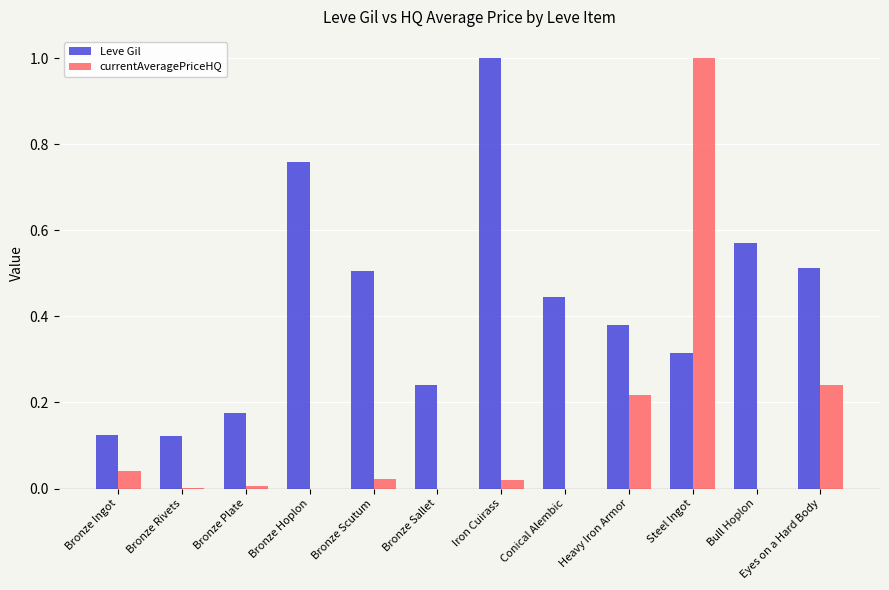

The value of Leve Gil at Iron Cuirass is 1.8. True or false?

False